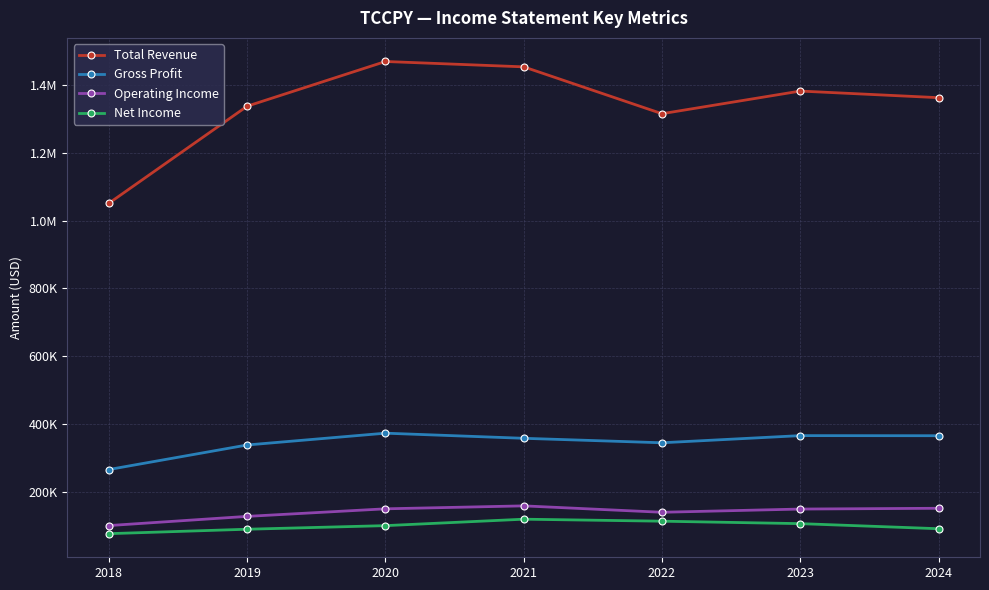

What are all the series names shown in the legend?

Total Revenue, Gross Profit, Operating Income, Net Income